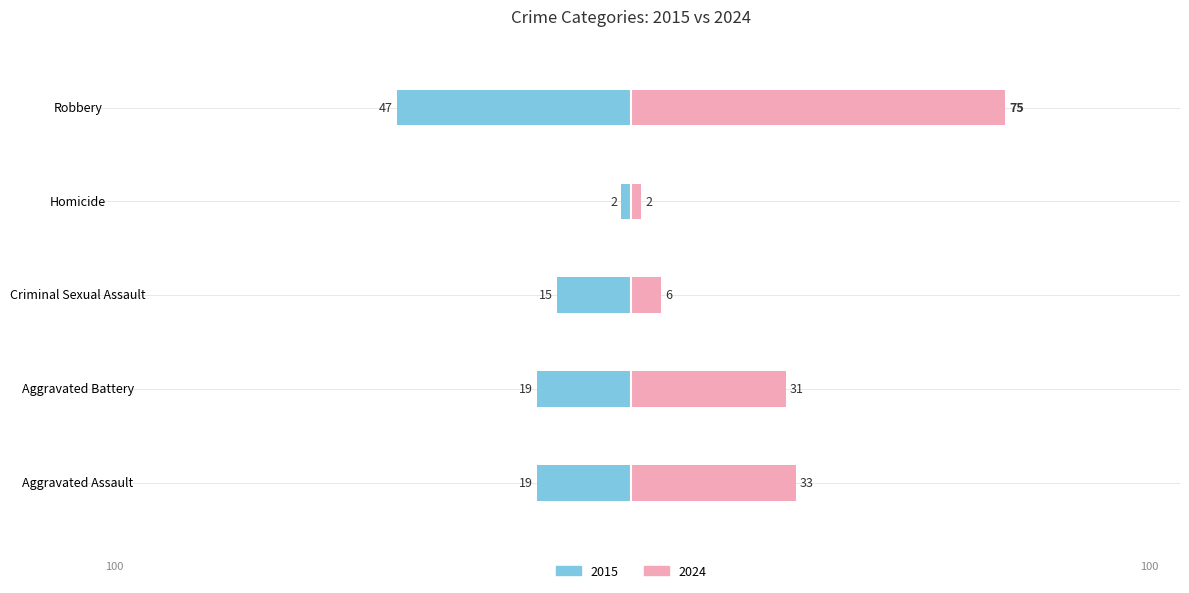

What is the sum of the values at Robbery and Aggravated Assault?

-66